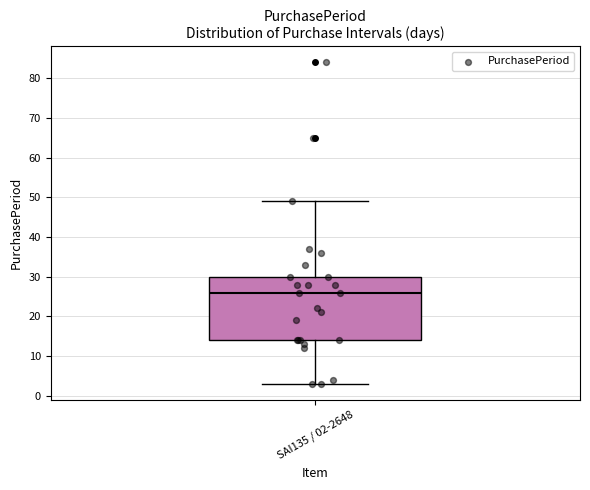

Where is the lower edge of the box for SAI135 / 02-2648 on the y-axis? The values are not printed on the chart, so give them approximately, as read against the axis.

14